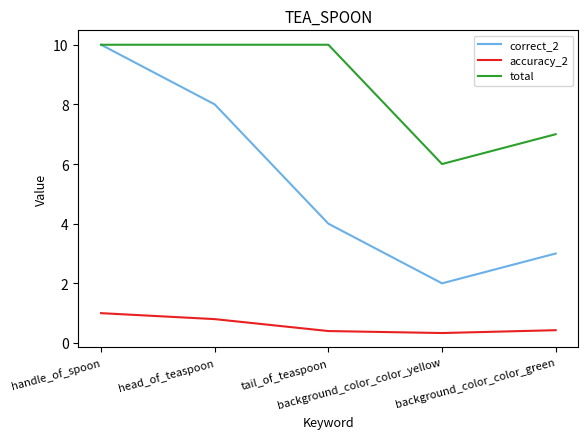

What is the difference between the correct_2 values at head_of_teaspoon and tail_of_teaspoon?

4.0